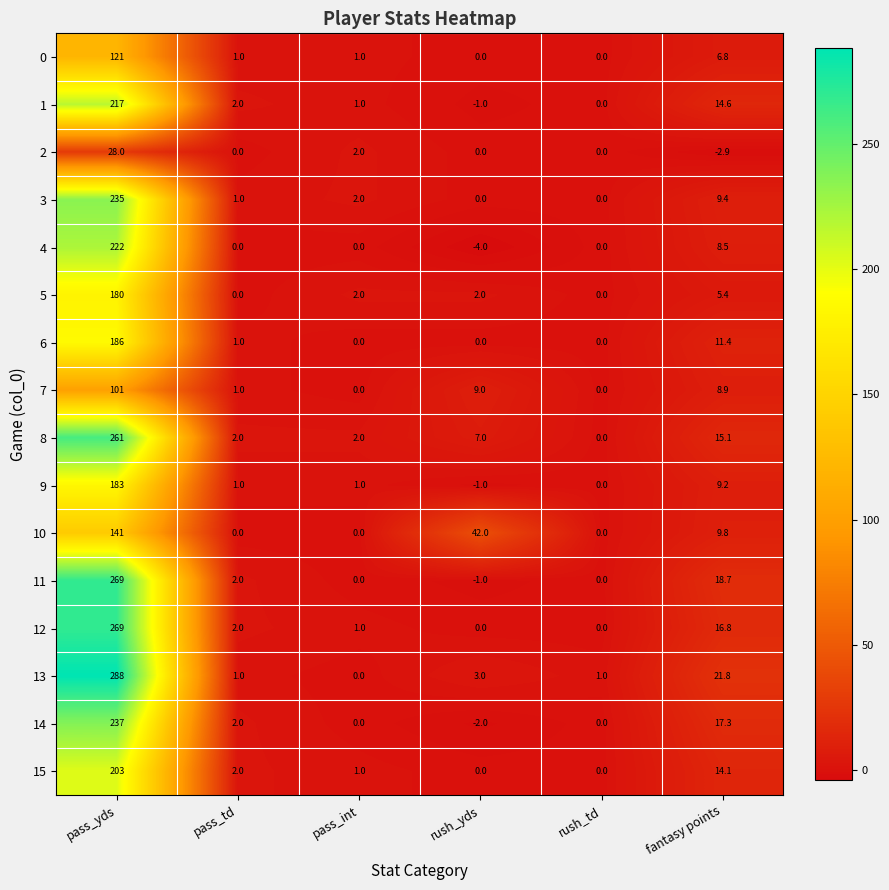

At which category is the sum across all series the highest?

pass_yds